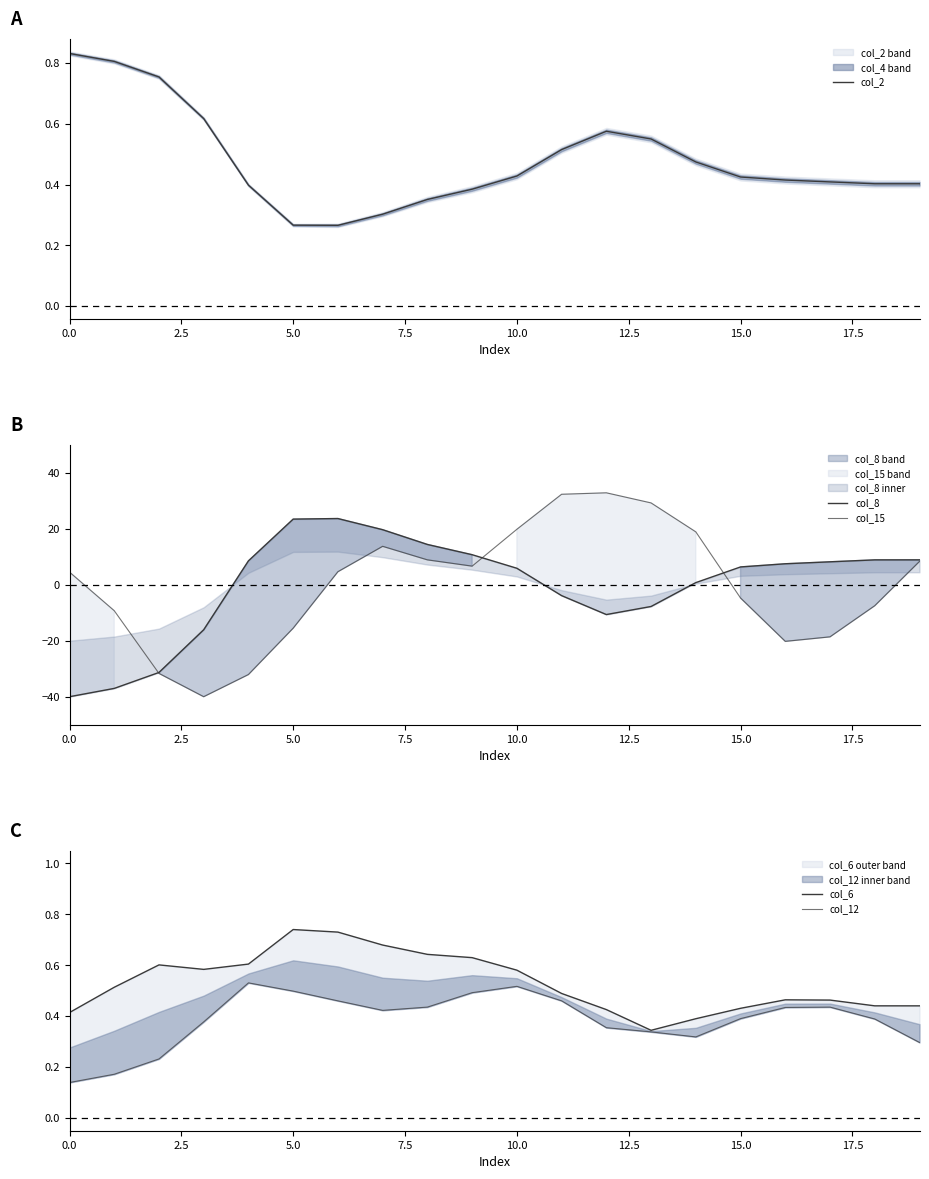

Rank the series by their maximum value, from highest to lowest.

col_15, col_8, col_2, col_6, col_12